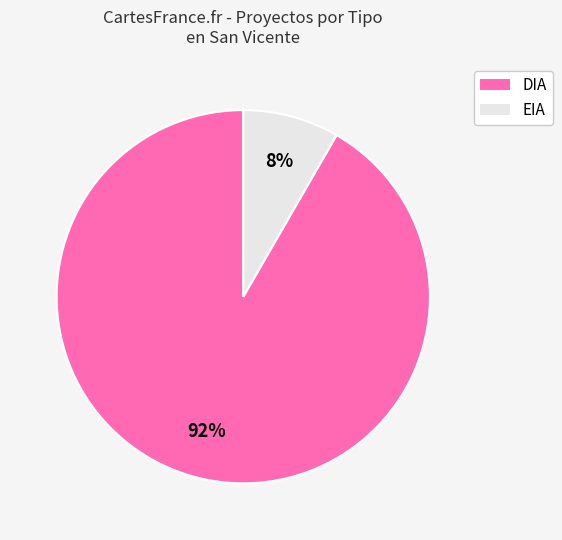

Combined, do DIA and EIA account for over 50%?

Yes